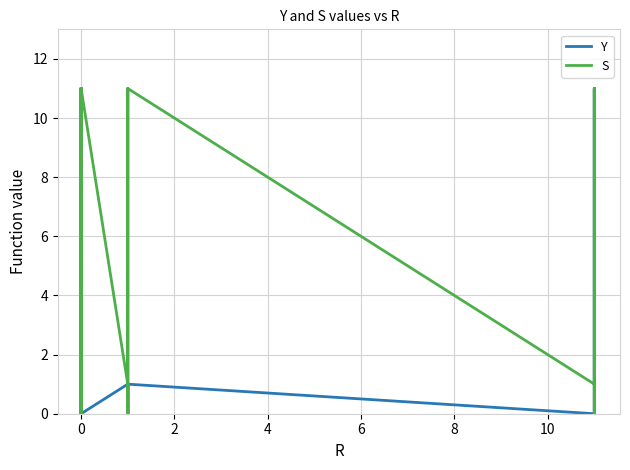

What is the value of the S point at the 13th from the left?

1